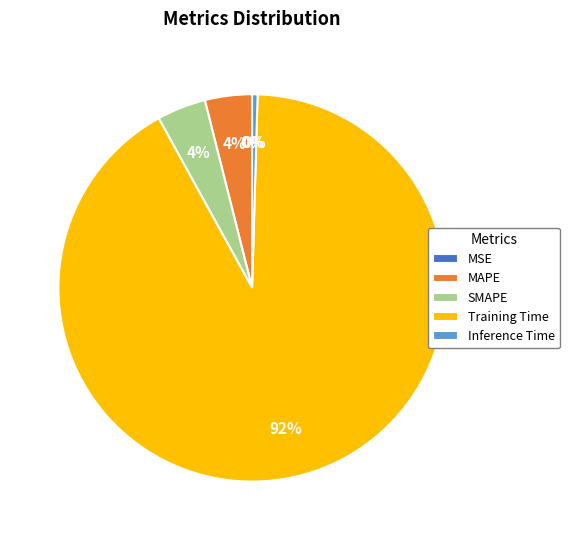

To the nearest percent, what percentage of the pie is MAPE?

4%